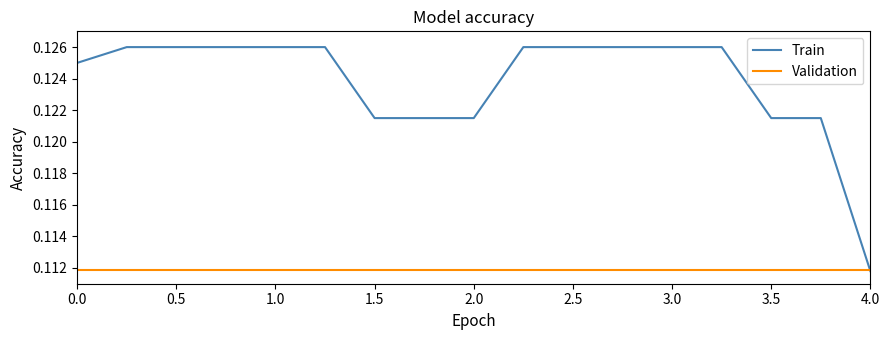

Which series has the largest total across all categories?

Train